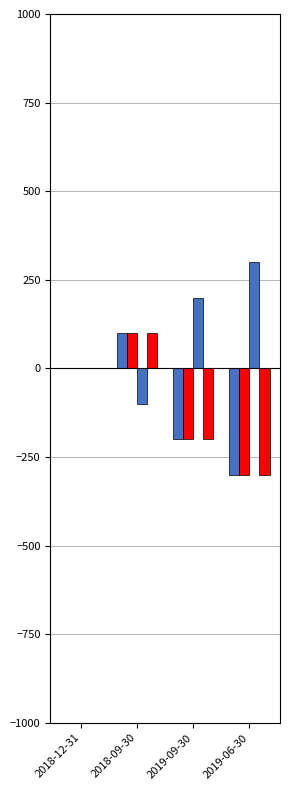

True or false: Total Operating Expenses has a value of 147 at 2019-06-30.

False